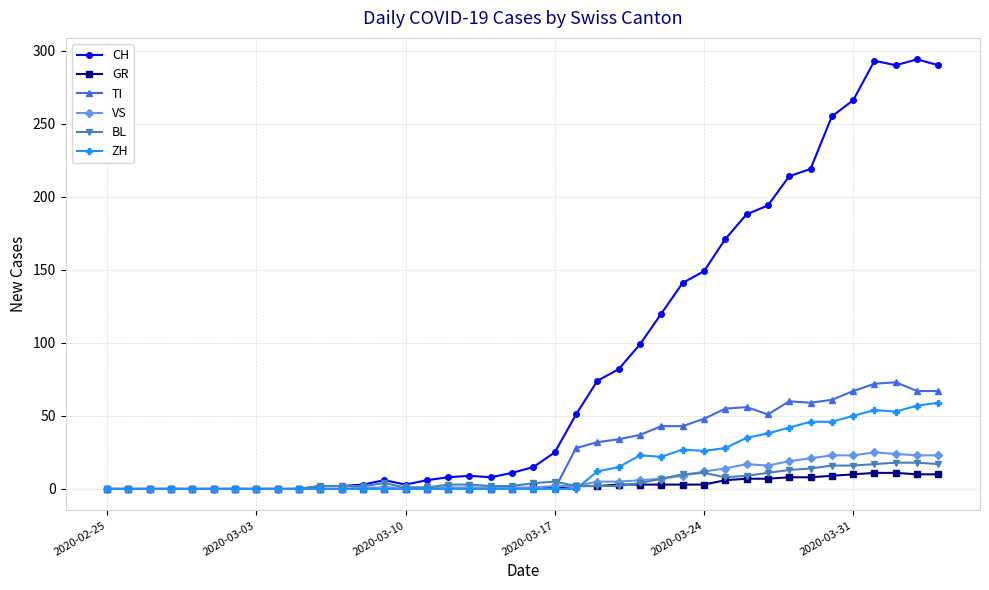

Which series has the widest spread of values?

CH